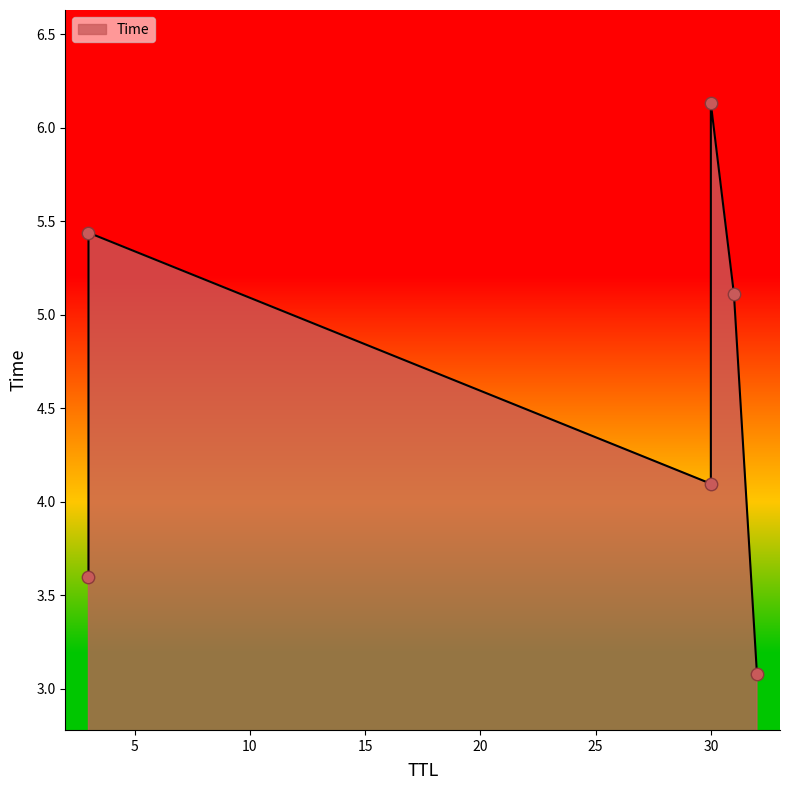

What is the change in value from 3 to 30?

+0.7